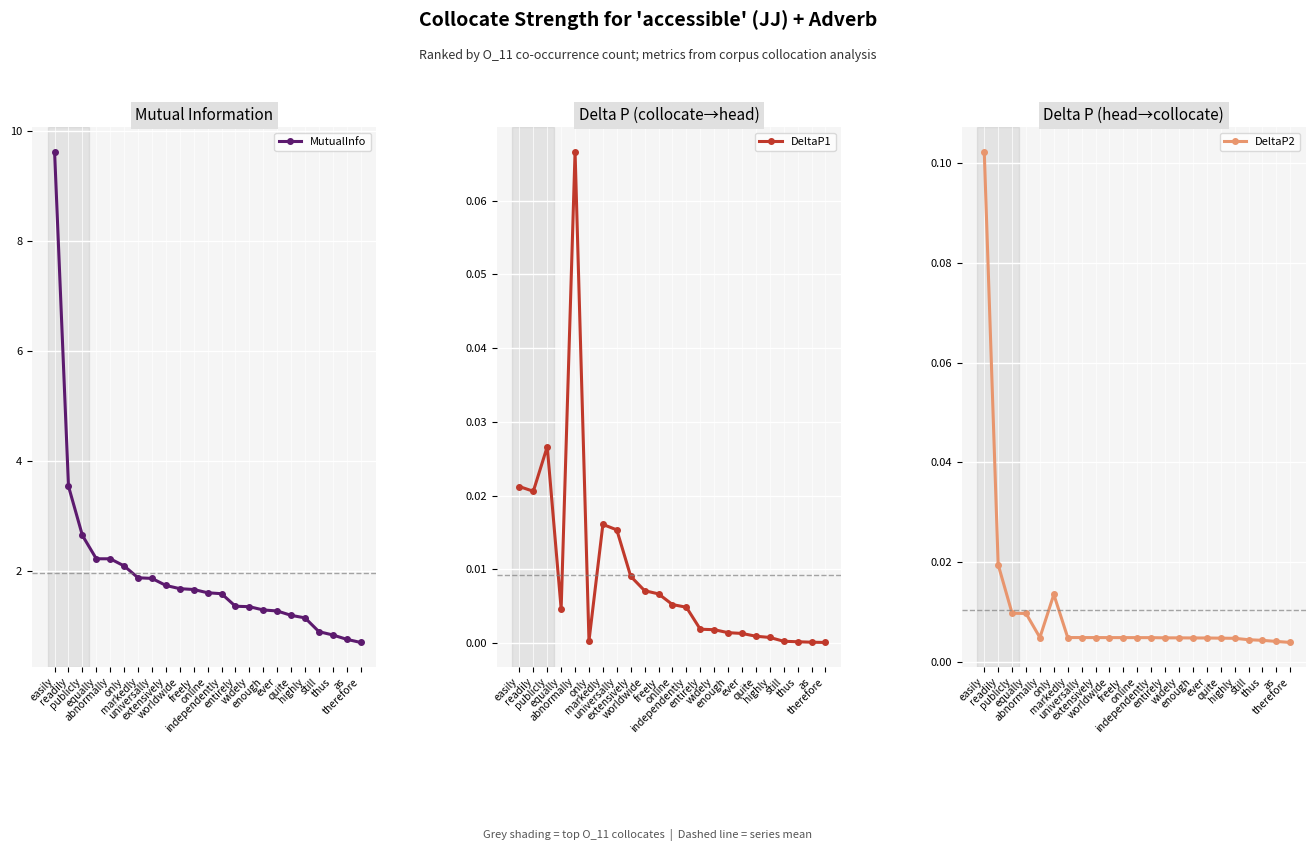

Is it true that MutualInfo equals 0.7 at therefore?

True